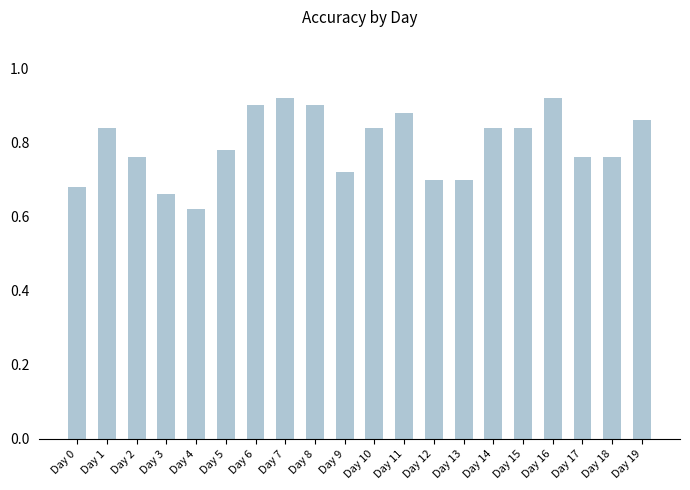

Between Day 9 and Day 16, which is larger?

Day 16